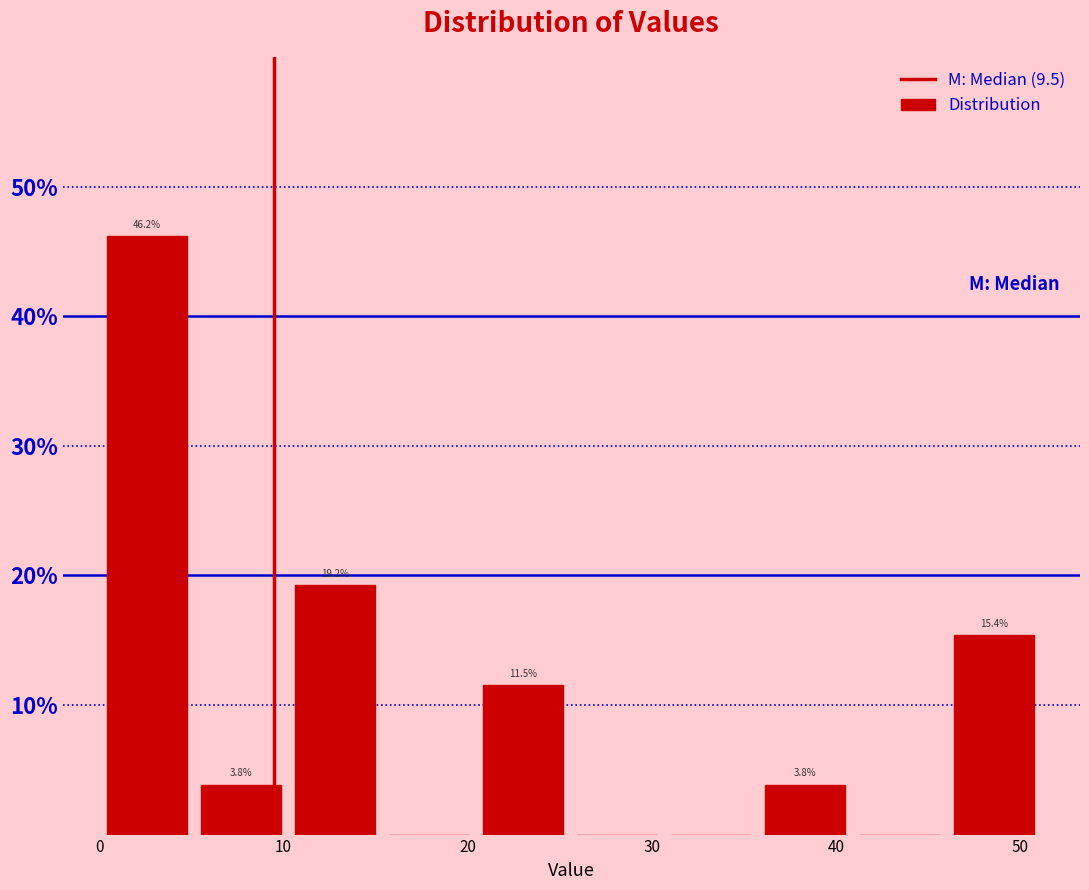

Which range on the x-axis has the tallest bar?

0 to 5